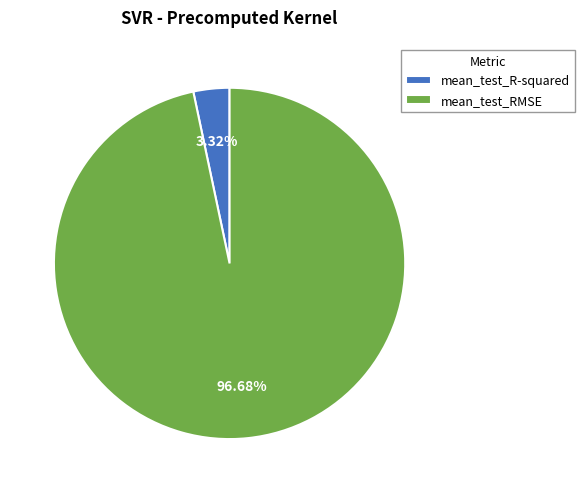

Rank the categories by value from highest to lowest.

mean_test_RMSE, mean_test_R-squared